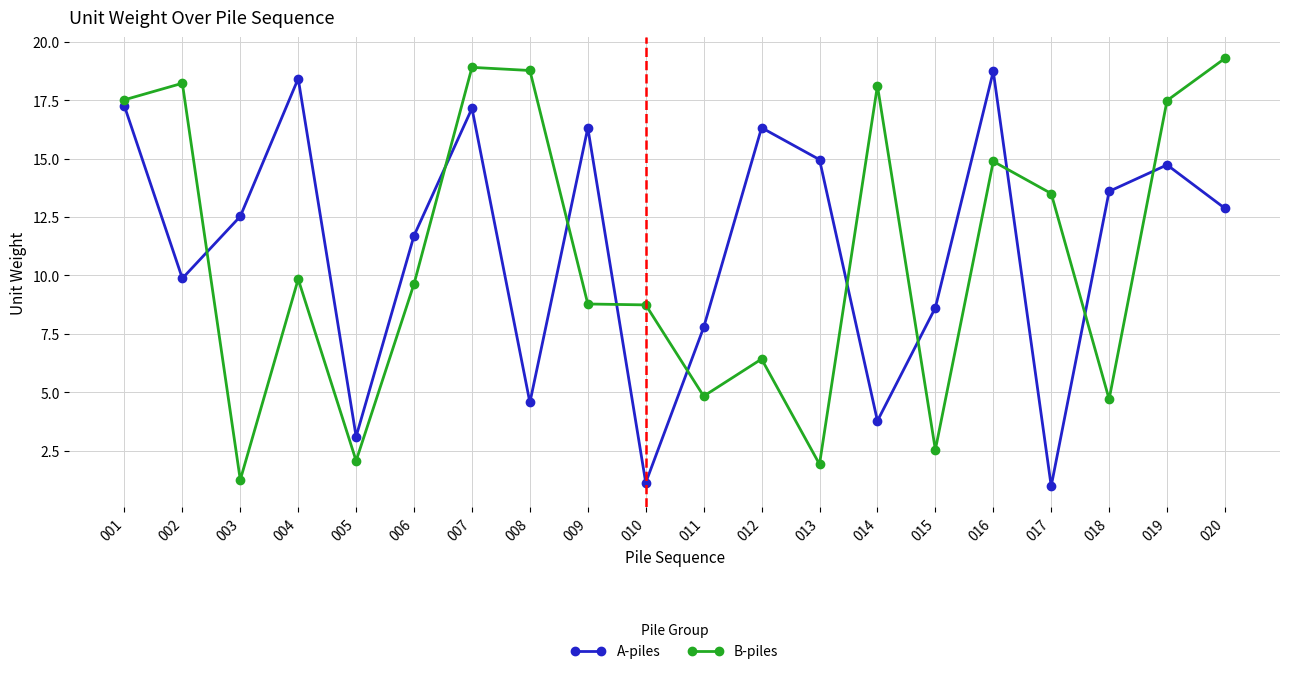

True or false: B-piles and A-piles cross at least once.

True